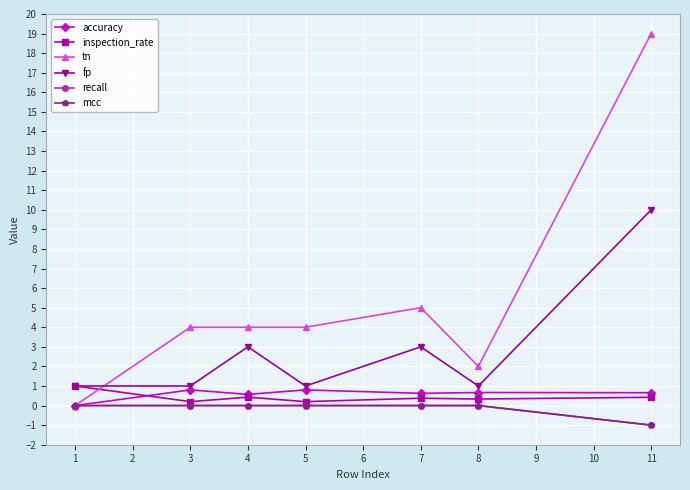

What are all the series names shown in the legend?

accuracy, inspection_rate, tn, fp, recall, mcc